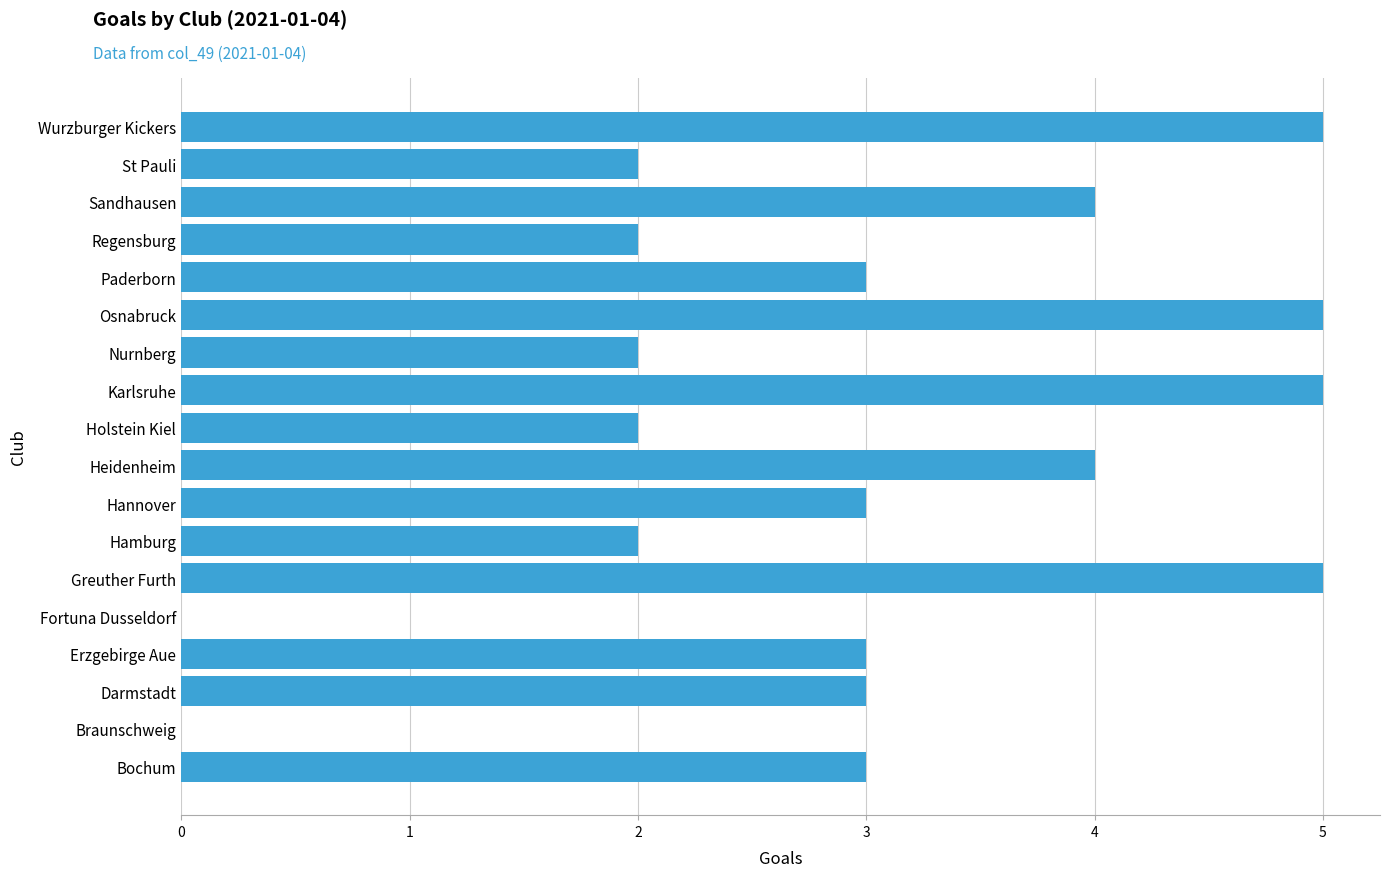

Read the value at Bochum.

3